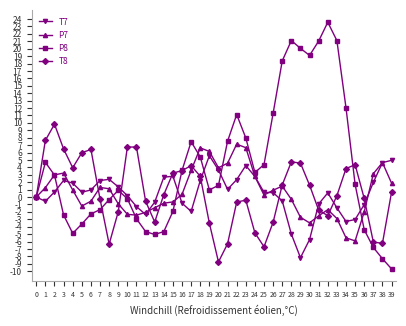

What is the difference between the highest and lowest values at 37?

9.9